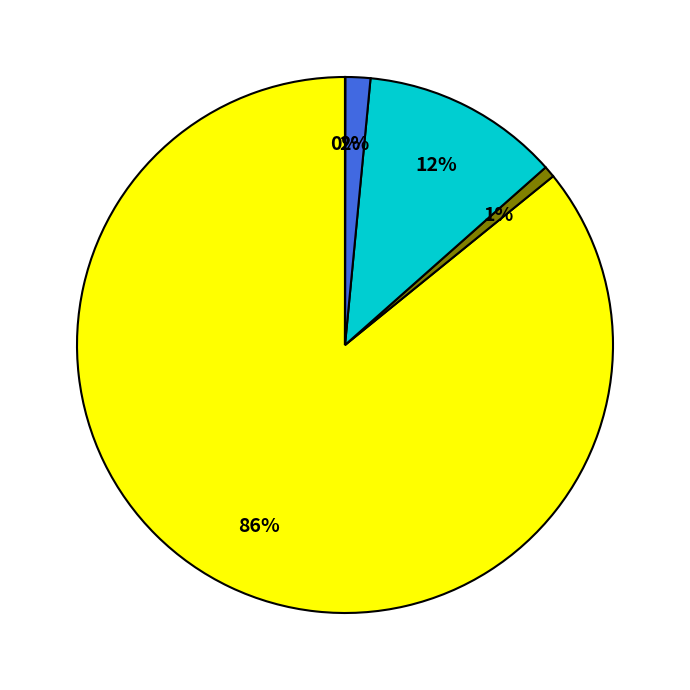

To the nearest percent, what is the average slice percentage?

20%